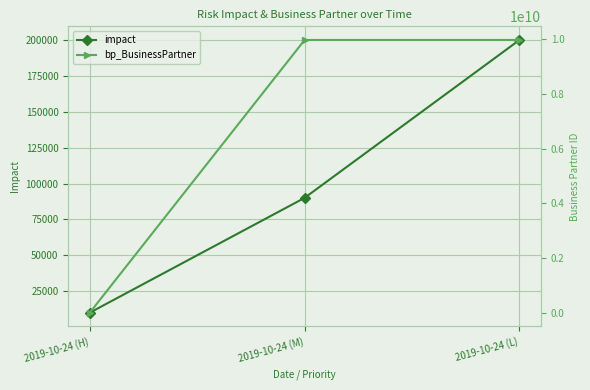

The impact series shows 90000 at 2019-10-24 (M). True or false?

True